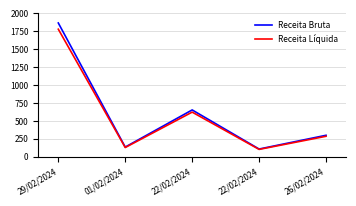

What is the spread (max minus min) of values at 22/02/2024?

30.4